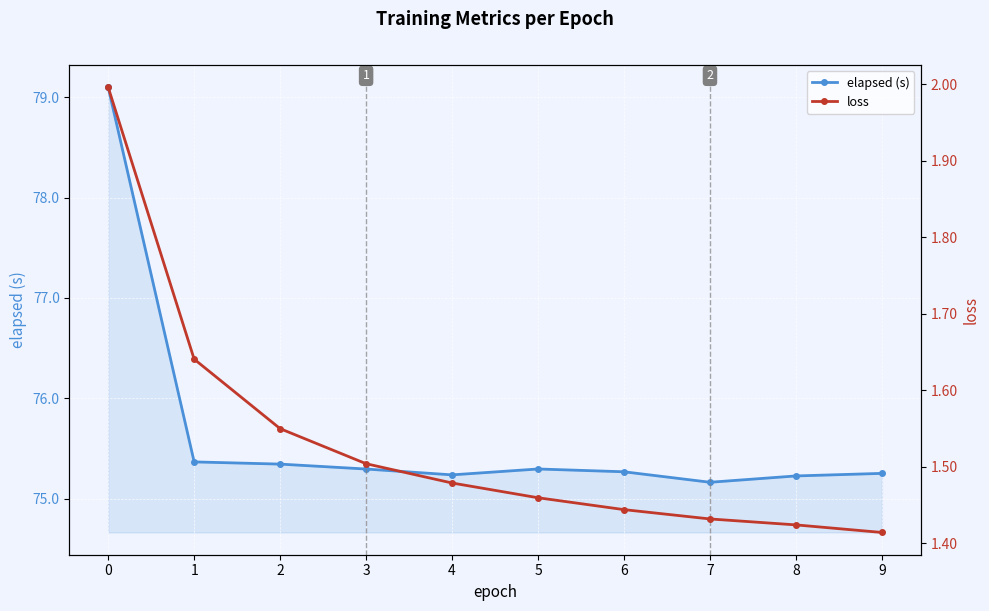

True or false: elapsed (s) and loss cross at least once.

False